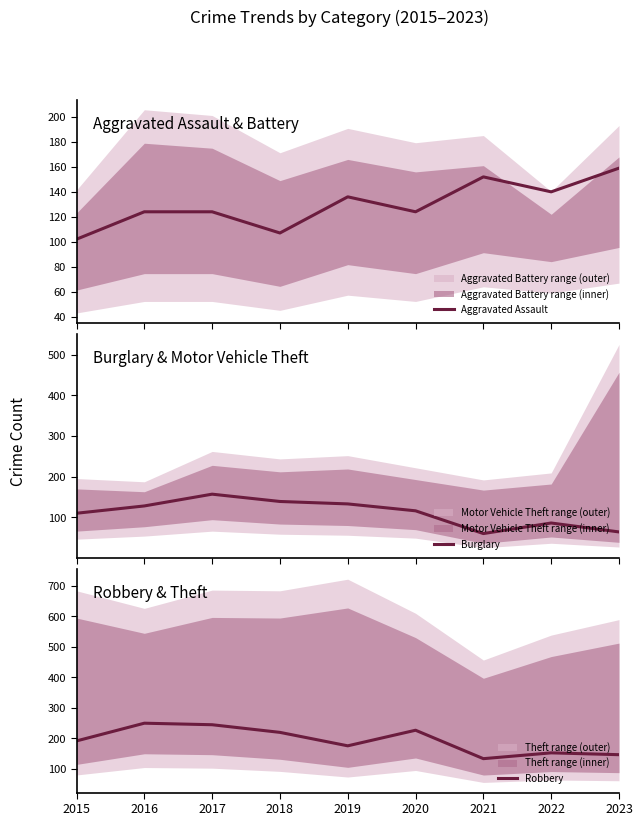

Is it true that Robbery equals 134 at 2021?

True